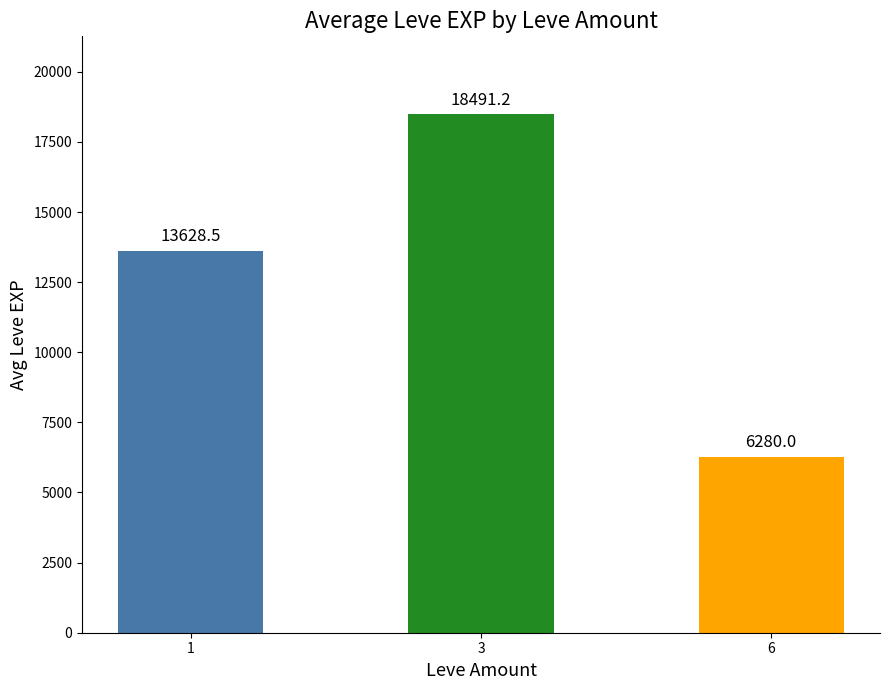

What is the value of the 3rd bar from the left?

6280.0